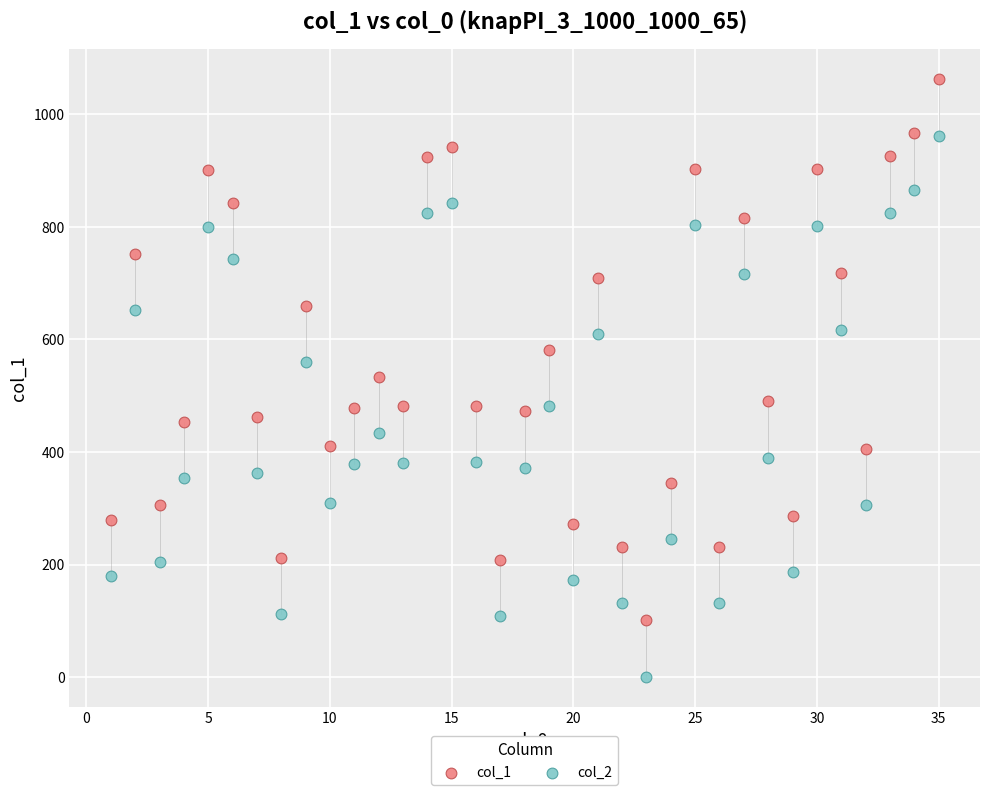

Which series contains the highest Y value?

col_1